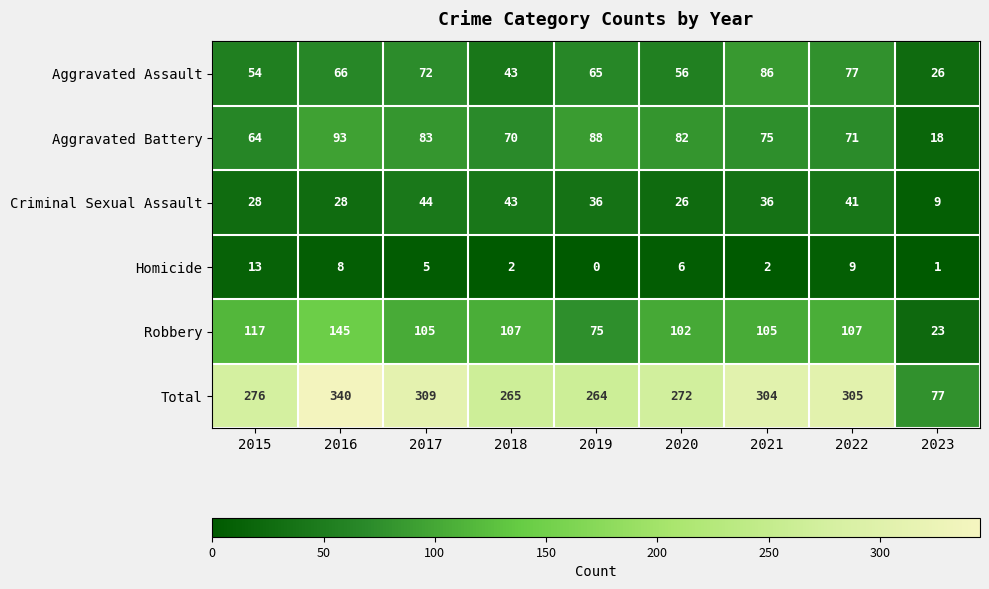

At which label does Total reach its peak?

2016